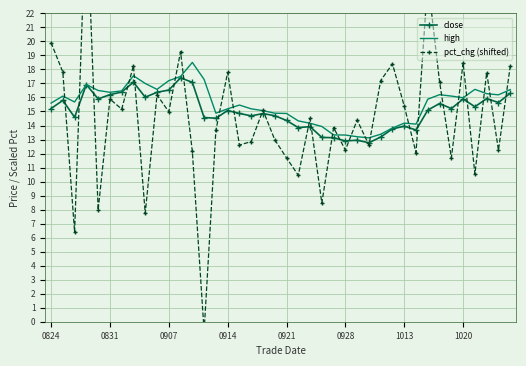

What value does the close series have at 1020?

15.9